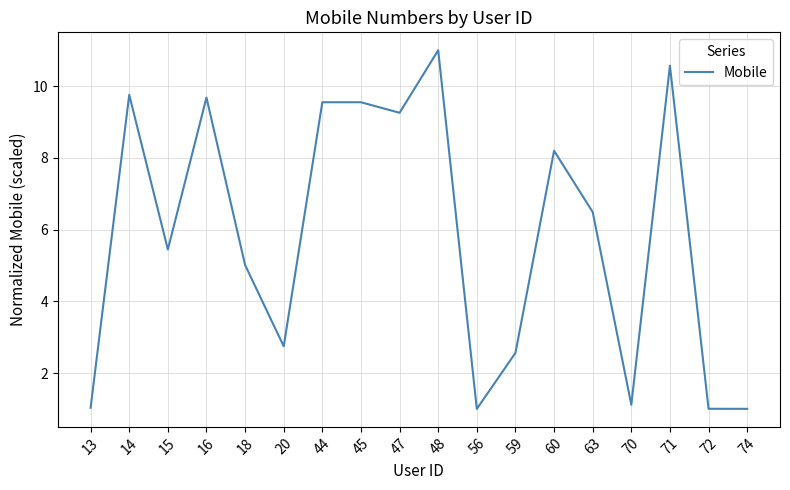

Where does the data first go above 6?

14